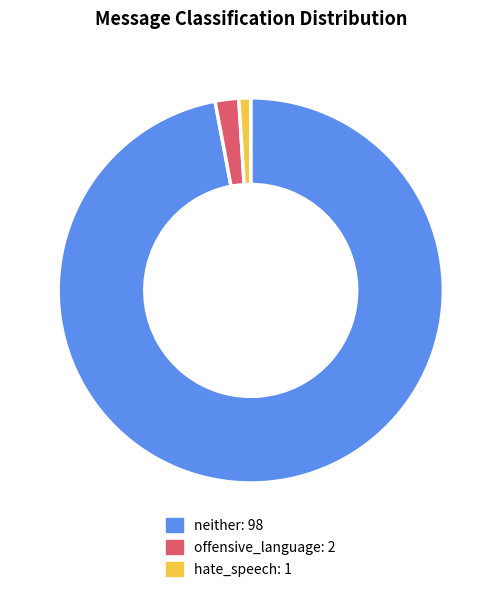

How many segments does this pie chart have?

3